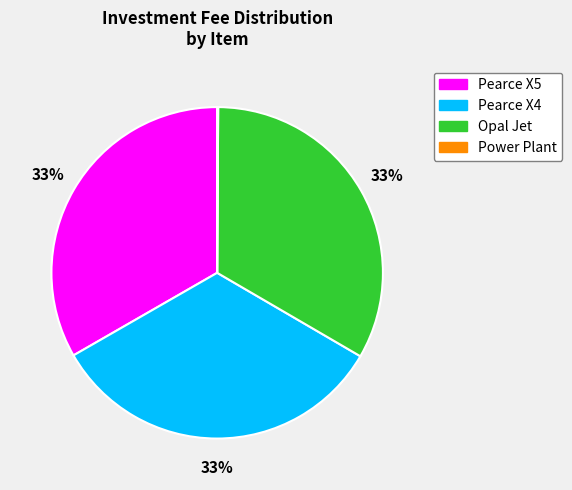

The Opal Jet slice represents 24% of the pie. True or false?

False